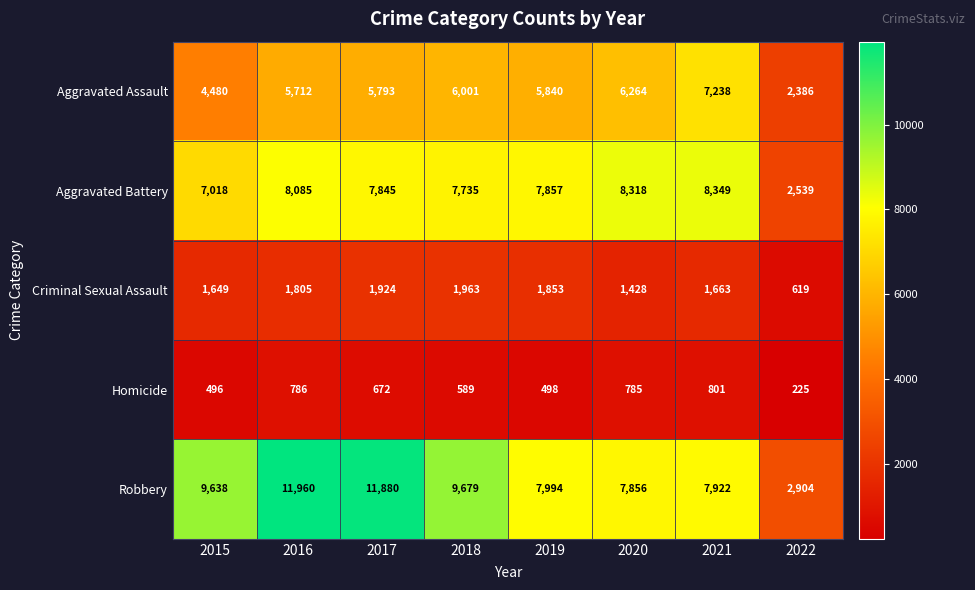

What is the spread (max minus min) of values at 2015?

9142